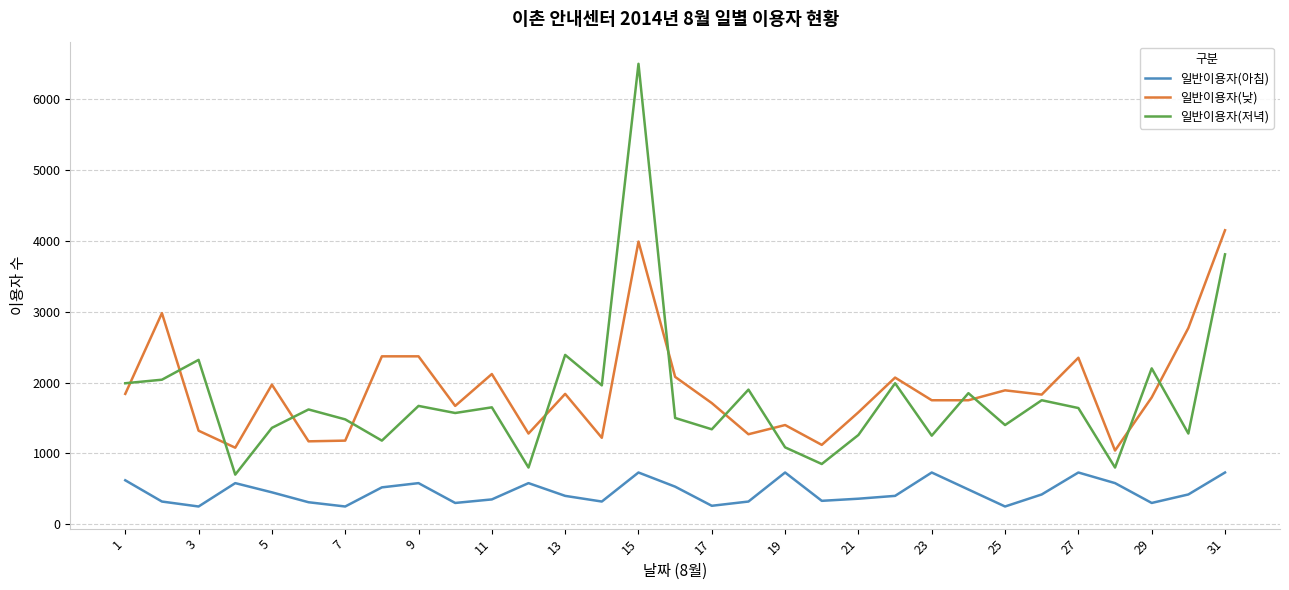

In 일반이용자(아침), how many points are higher than both neighbors (excluding endpoints)?

7